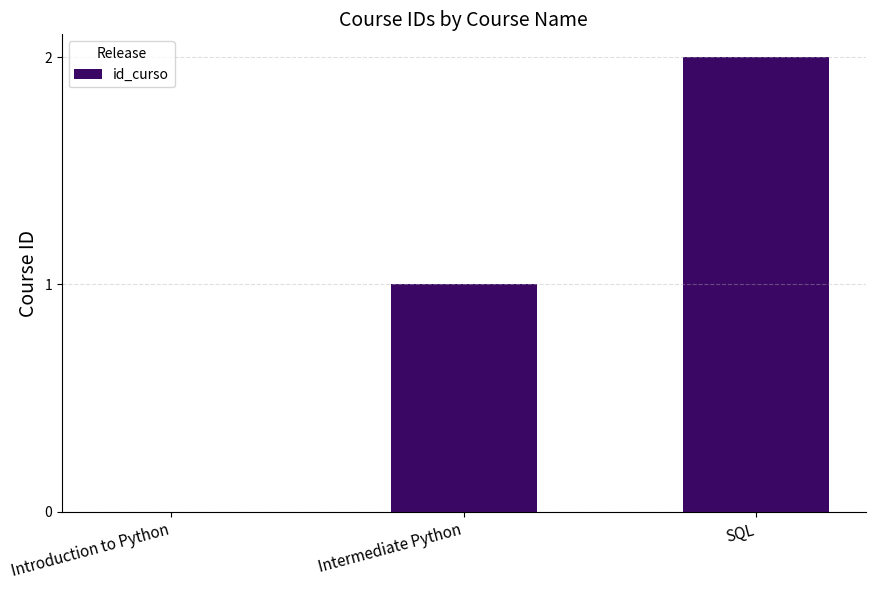

What is the difference between the values at Intermediate Python and SQL?

1